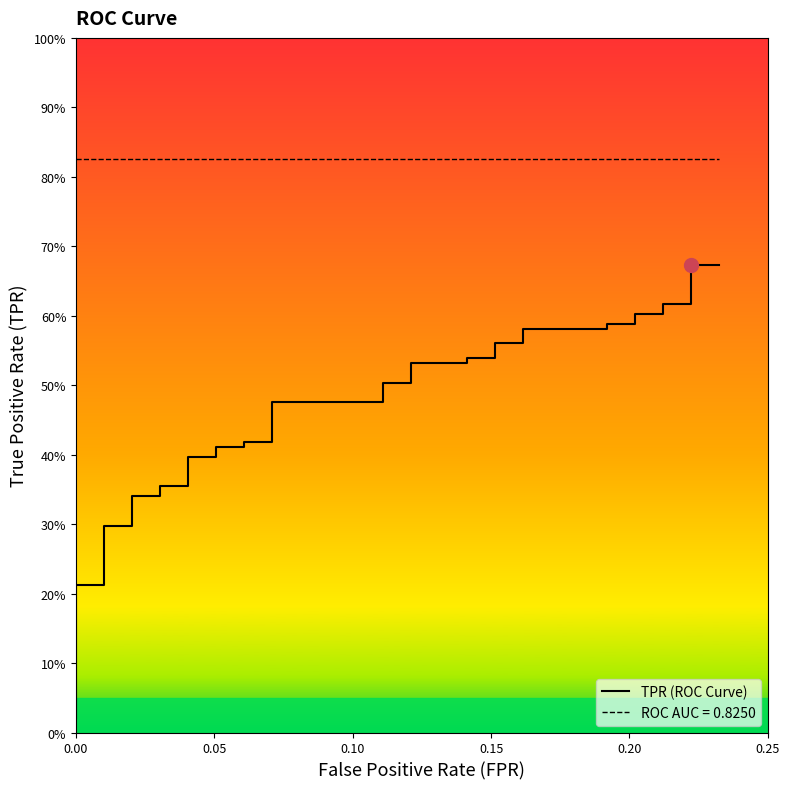

True or false: there are more than 1 points higher than both neighbors.

False